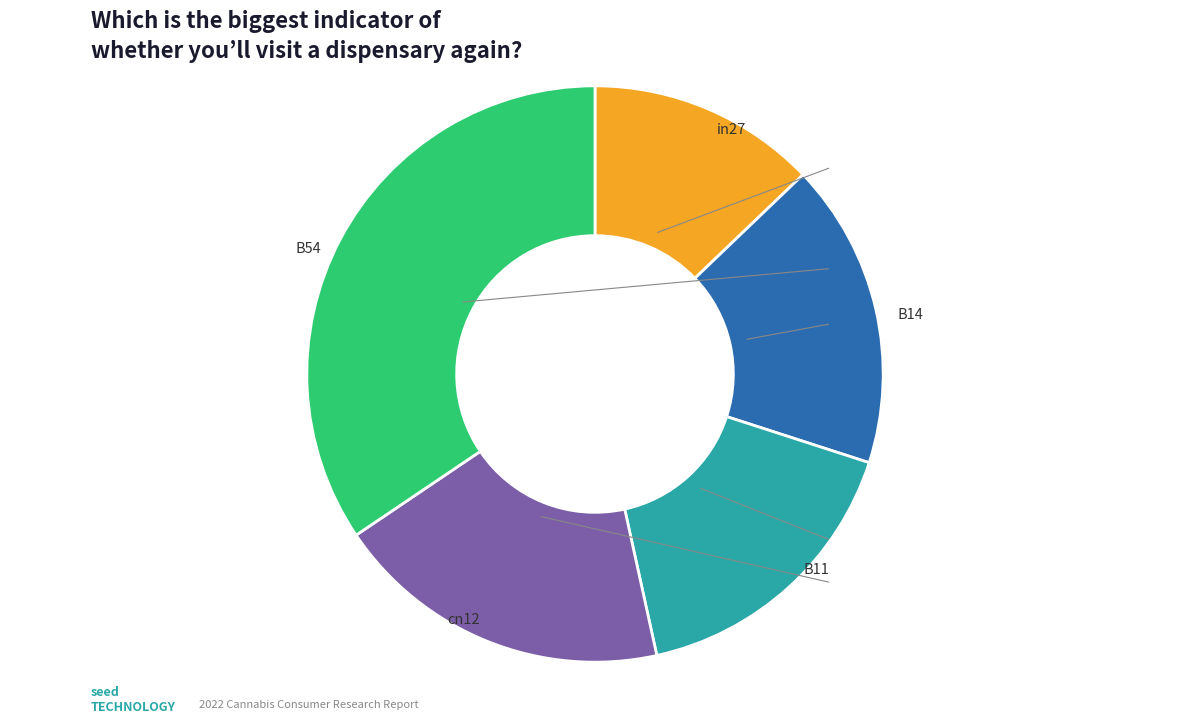

To the nearest percent, what is the average slice percentage?

20%